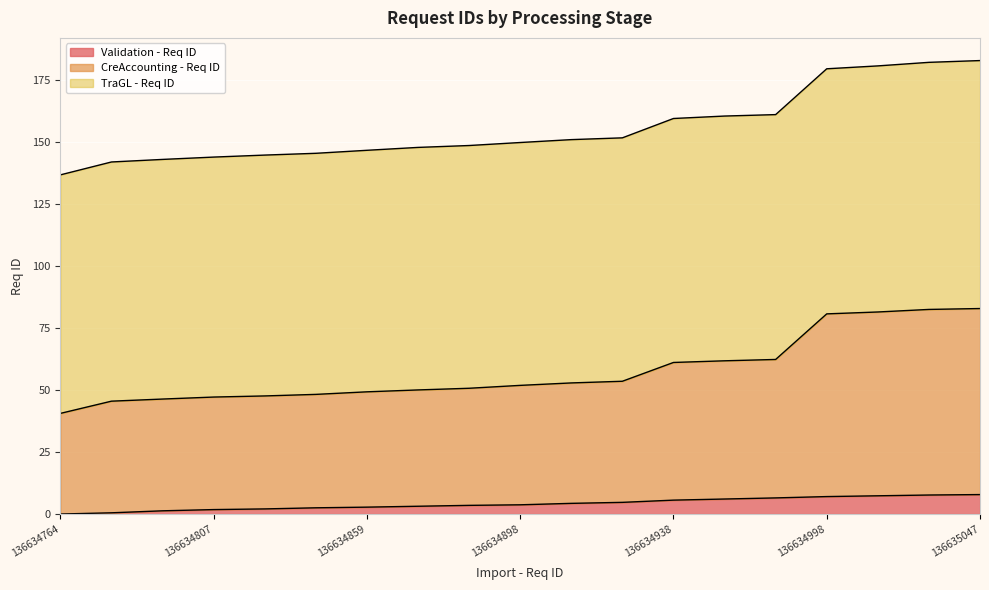

The value of Validation - Req ID at 136634764 is 0.0. True or false?

True